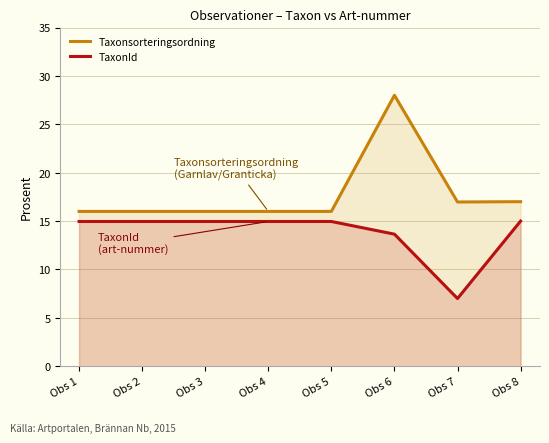

Which series has the widest spread of values?

Taxonsorteringsordning